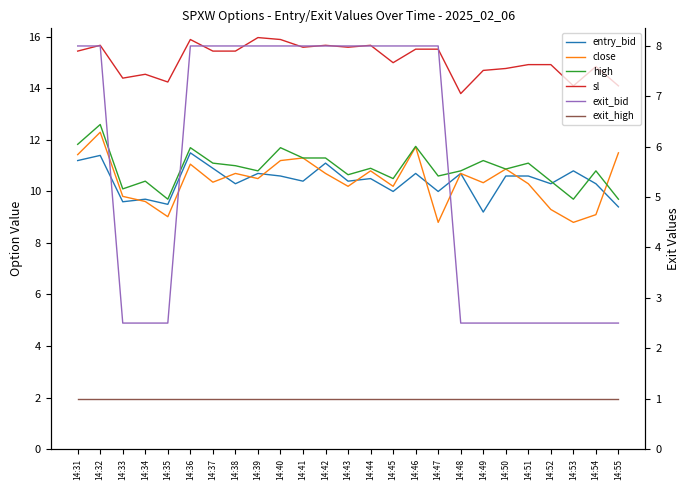

True or false: high has more than 1 points higher than both neighbors.

True